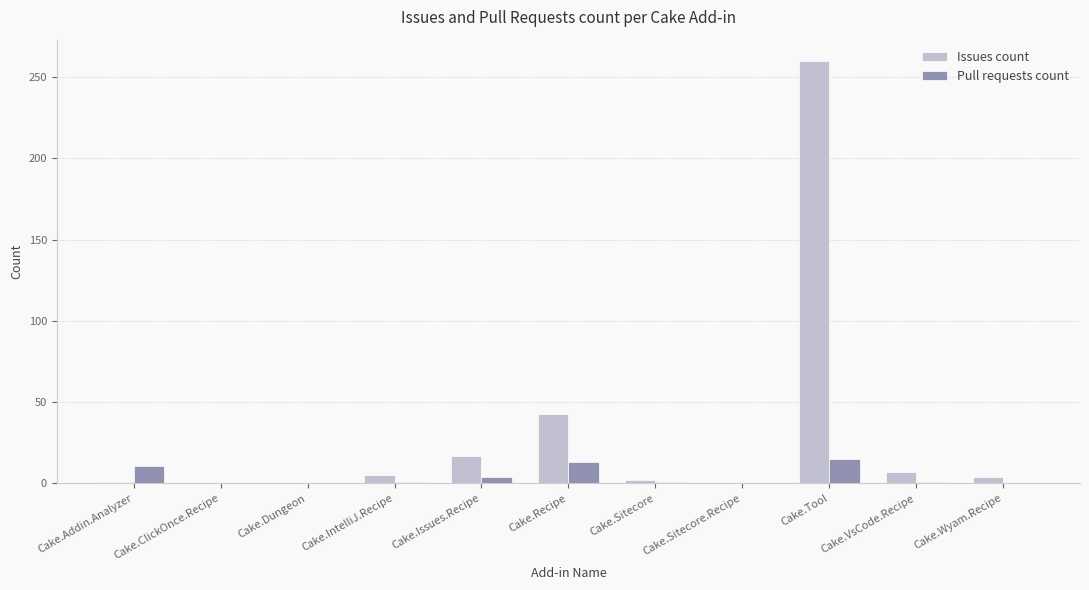

Read the Pull requests count value at Cake.Recipe.

13